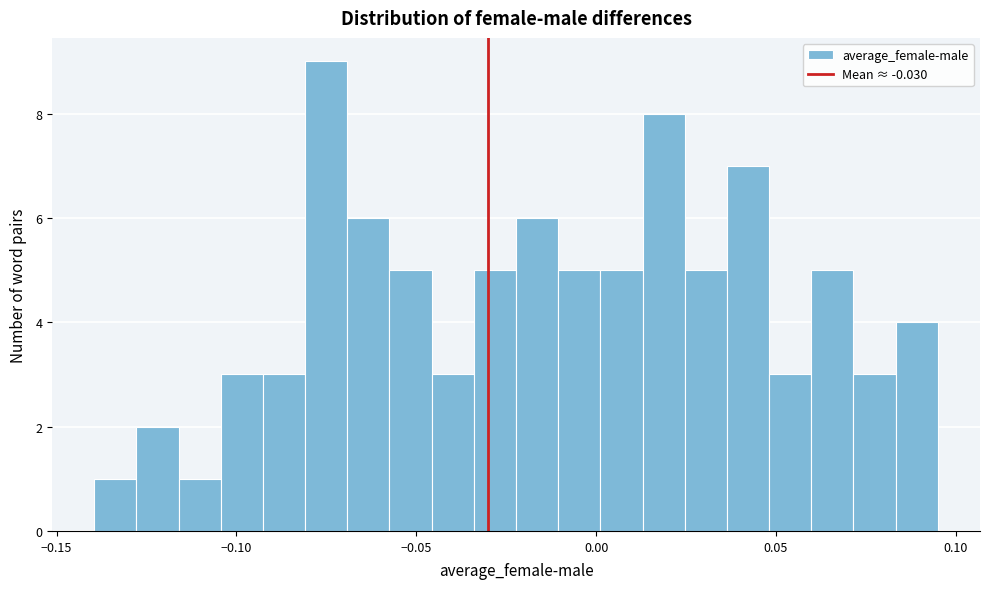

Around what value on the x-axis is the tallest bar? Give the approximate position of its centre, as read against the axis.

-0.075